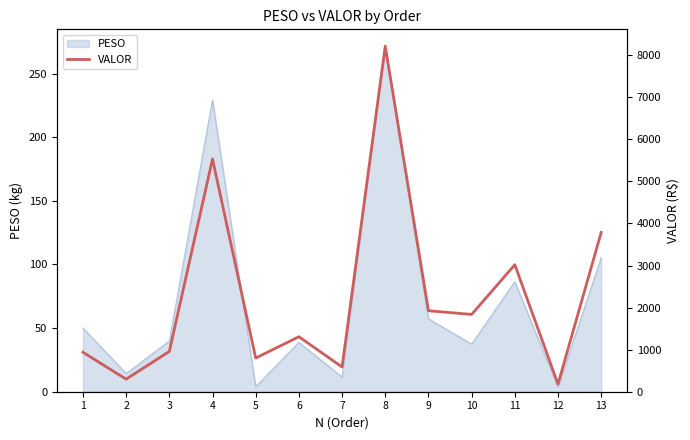

List the labels in order of value, smallest first.

12, 2, 7, 5, 1, 3, 6, 10, 9, 11, 13, 4, 8